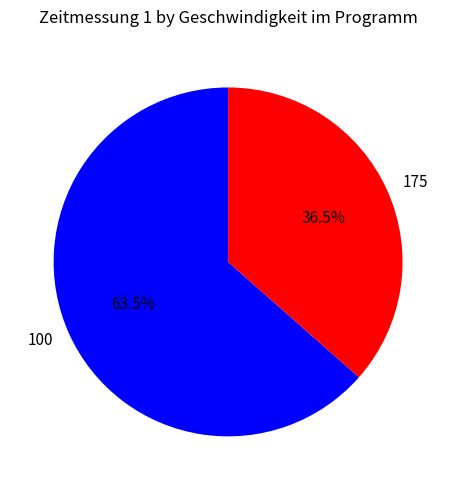

Between 175 and 100, which is larger?

100